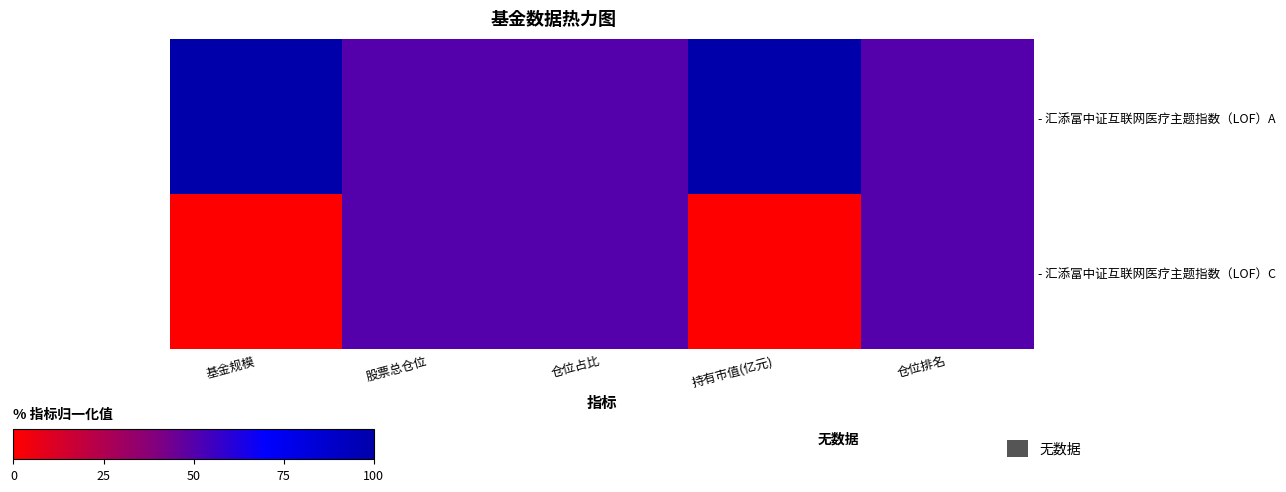

Which series has the largest range (max minus min)?

- 汇添富中证互联网医疗主题指数（LOF）A